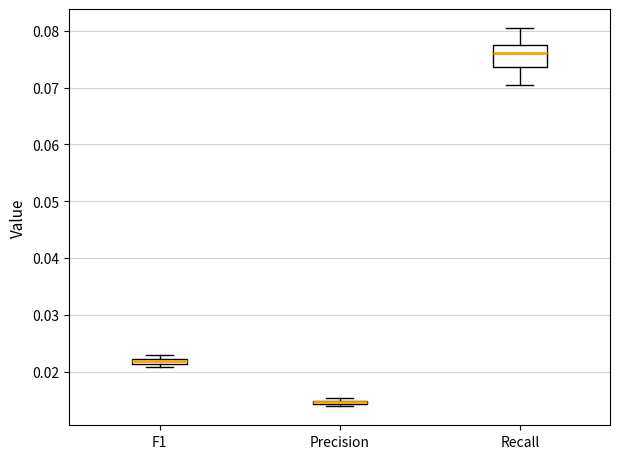

Where is the upper edge of the box for F1 on the y-axis? The values are not printed on the chart, so give them approximately, as read against the axis.

0.022